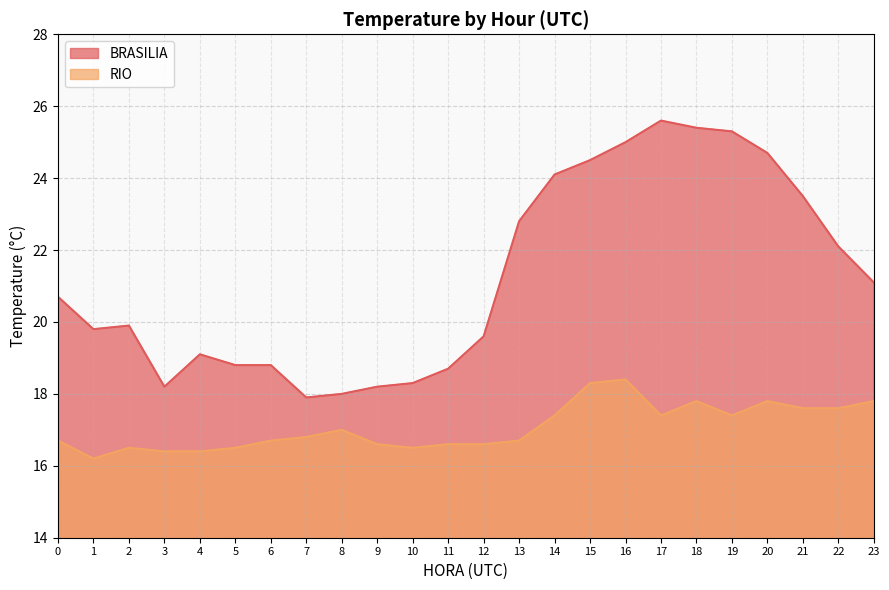

Rank the series by their maximum value, from lowest to highest.

RIO, BRASILIA